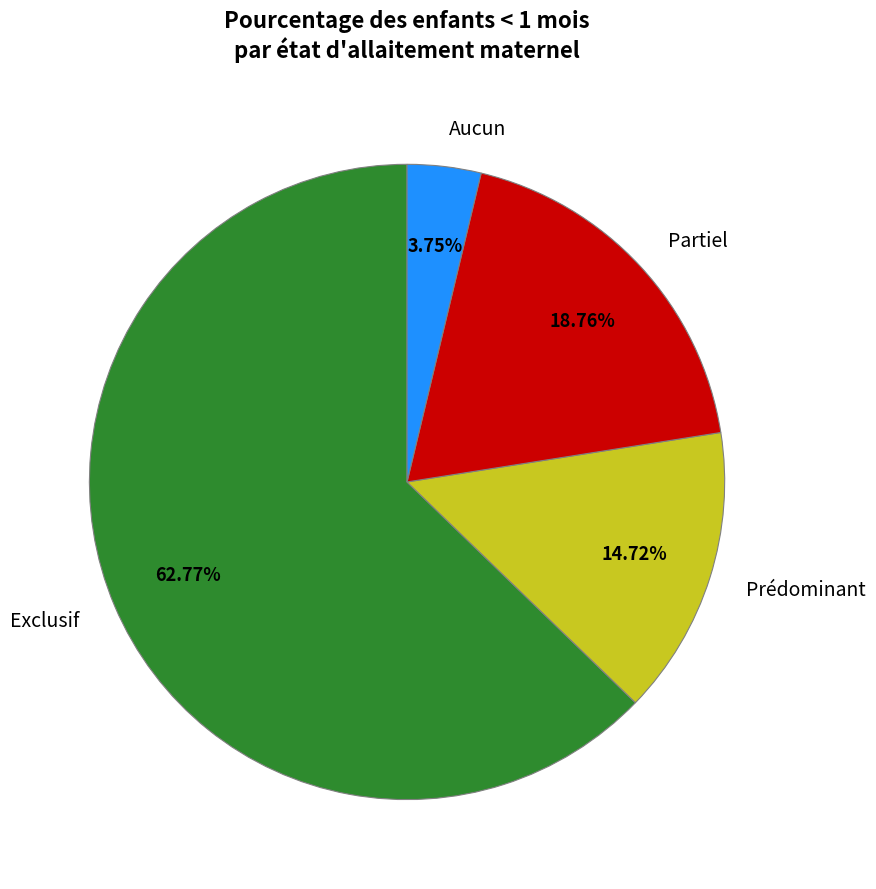

What is the largest slice in the pie chart?

Exclusif